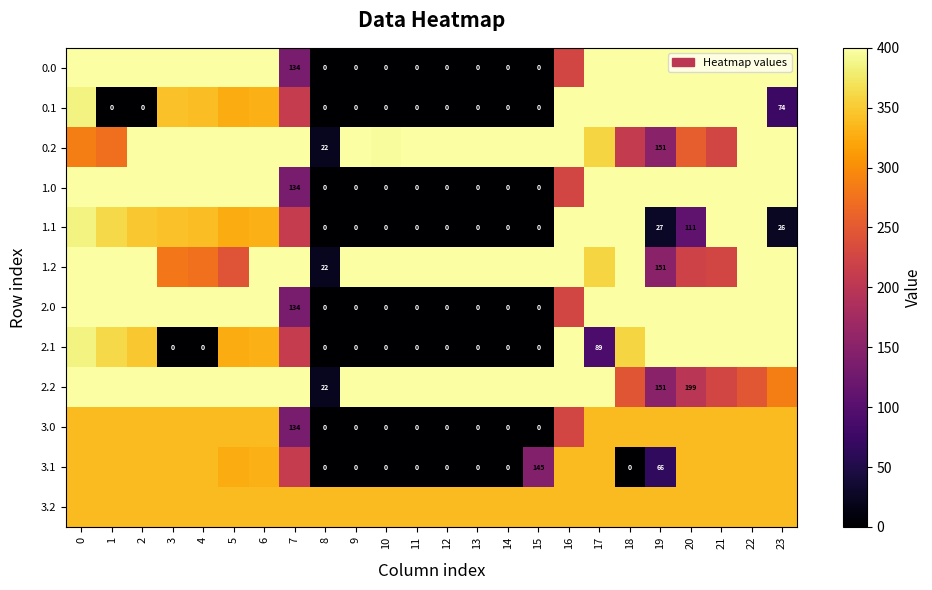

List the series in order of their peak value, highest first.

0.0, 0.1, 0.2, 1.0, 1.1, 1.2, 2.0, 2.1, 2.2, 3.0, 3.1, 3.2